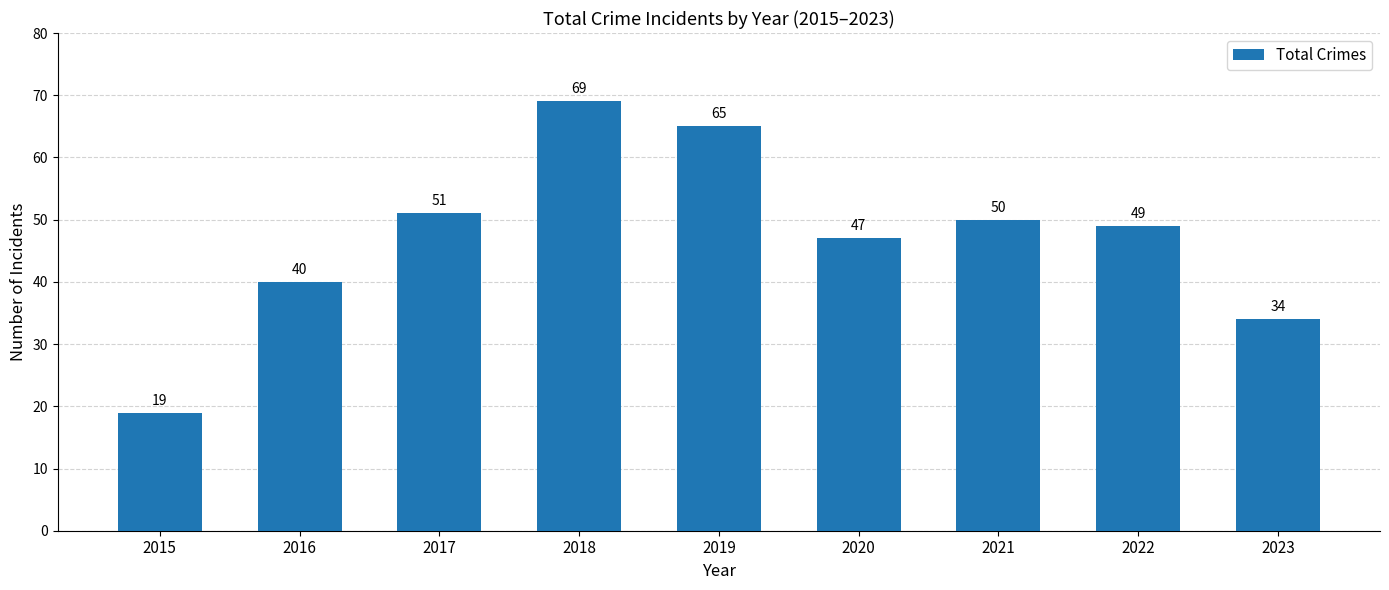

What is the value of the 8th bar from the left?

49